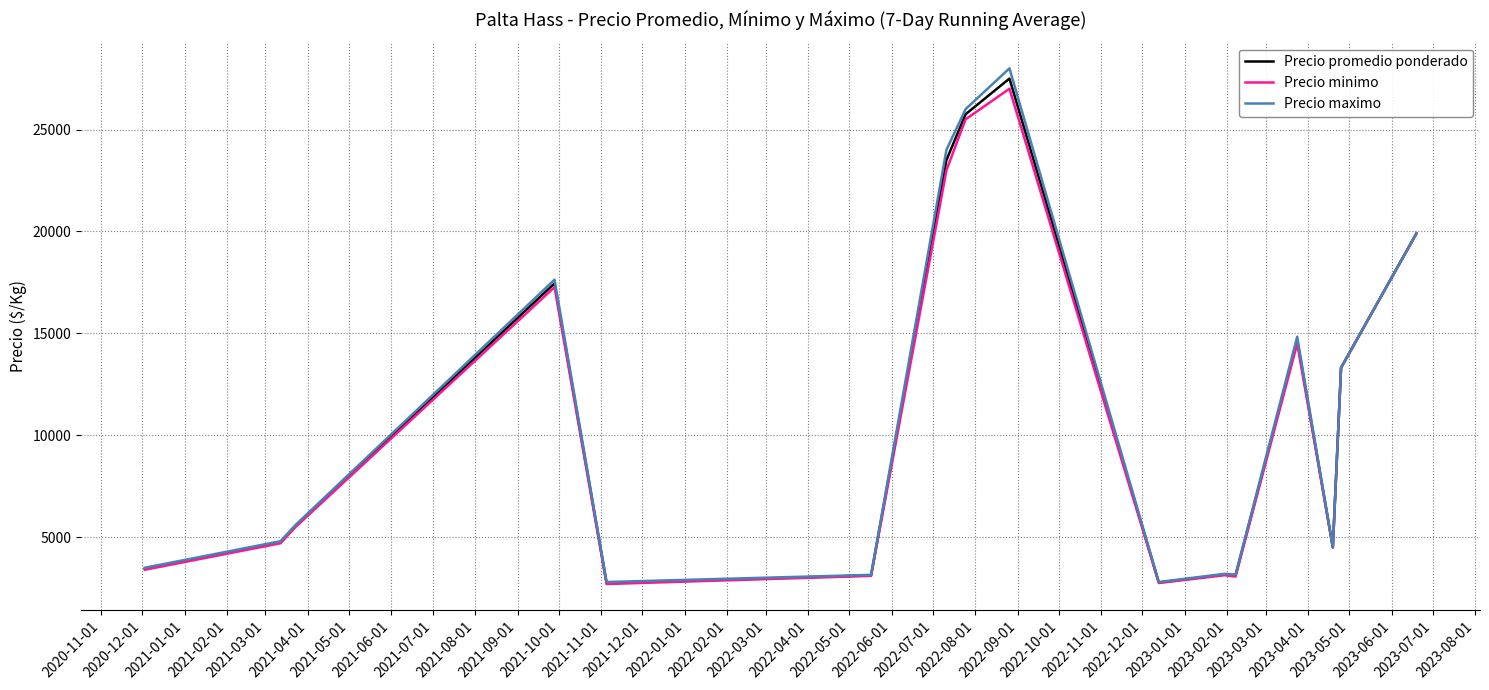

Count the number of data series in this chart.

3